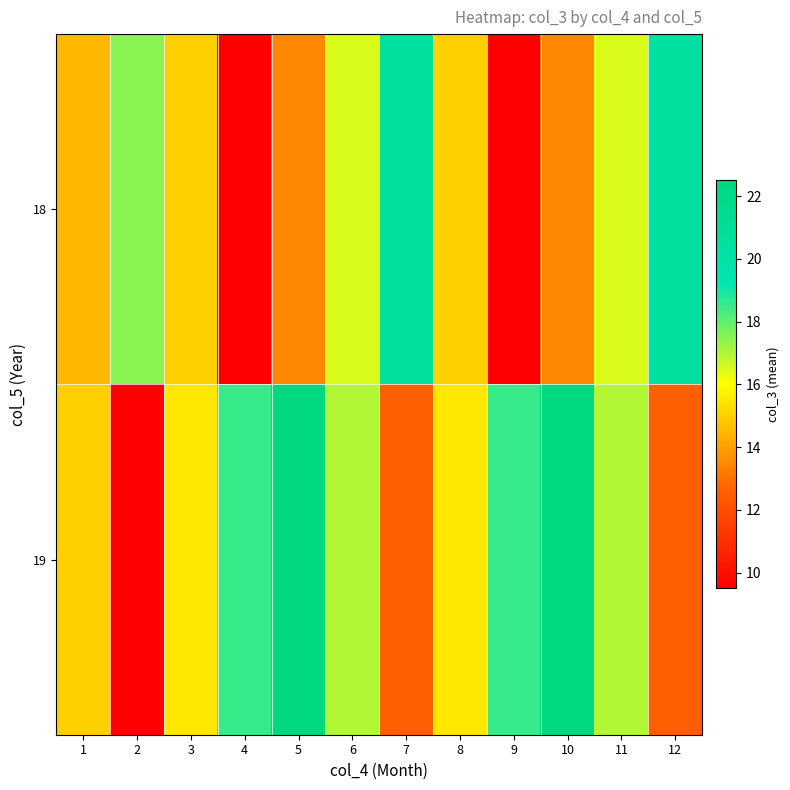

Reading left to right, list all the values displayed in this chart.

18: 1=14.5	2=17.5	3=15.0	4=9.5	5=13.5	6=16.5	7=20.5	8=15.0	9=9.5	10=13.5	11=16.5	12=20.5
19: 1=15.0	2=9.5	3=15.5	4=18.5	5=22.5	6=17.0	7=12.5	8=15.5	9=18.5	10=22.5	11=17.0	12=12.5